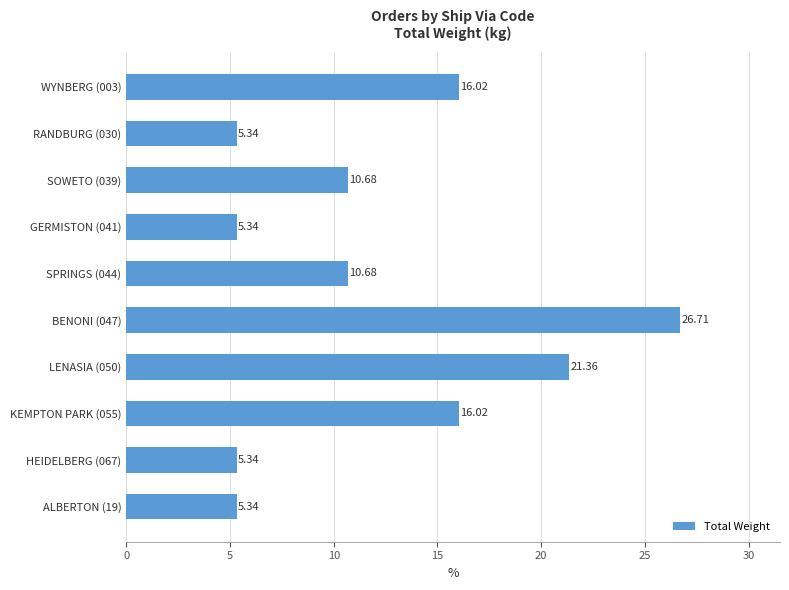

What is the ratio of the value at GERMISTON (041) to the value at KEMPTON PARK (055)?

0.3